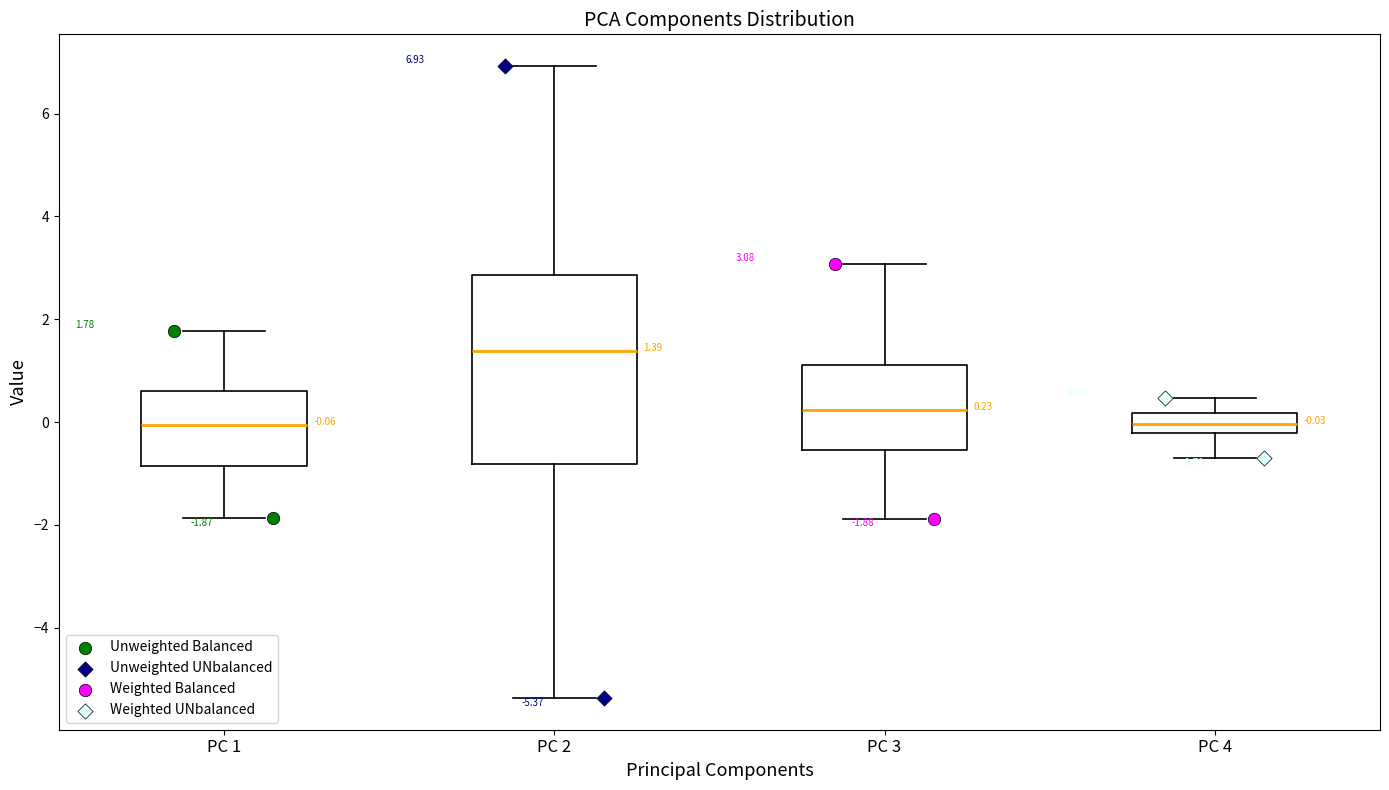

Comparing the boxes themselves (not the whiskers), which one is the tallest?

PC 2